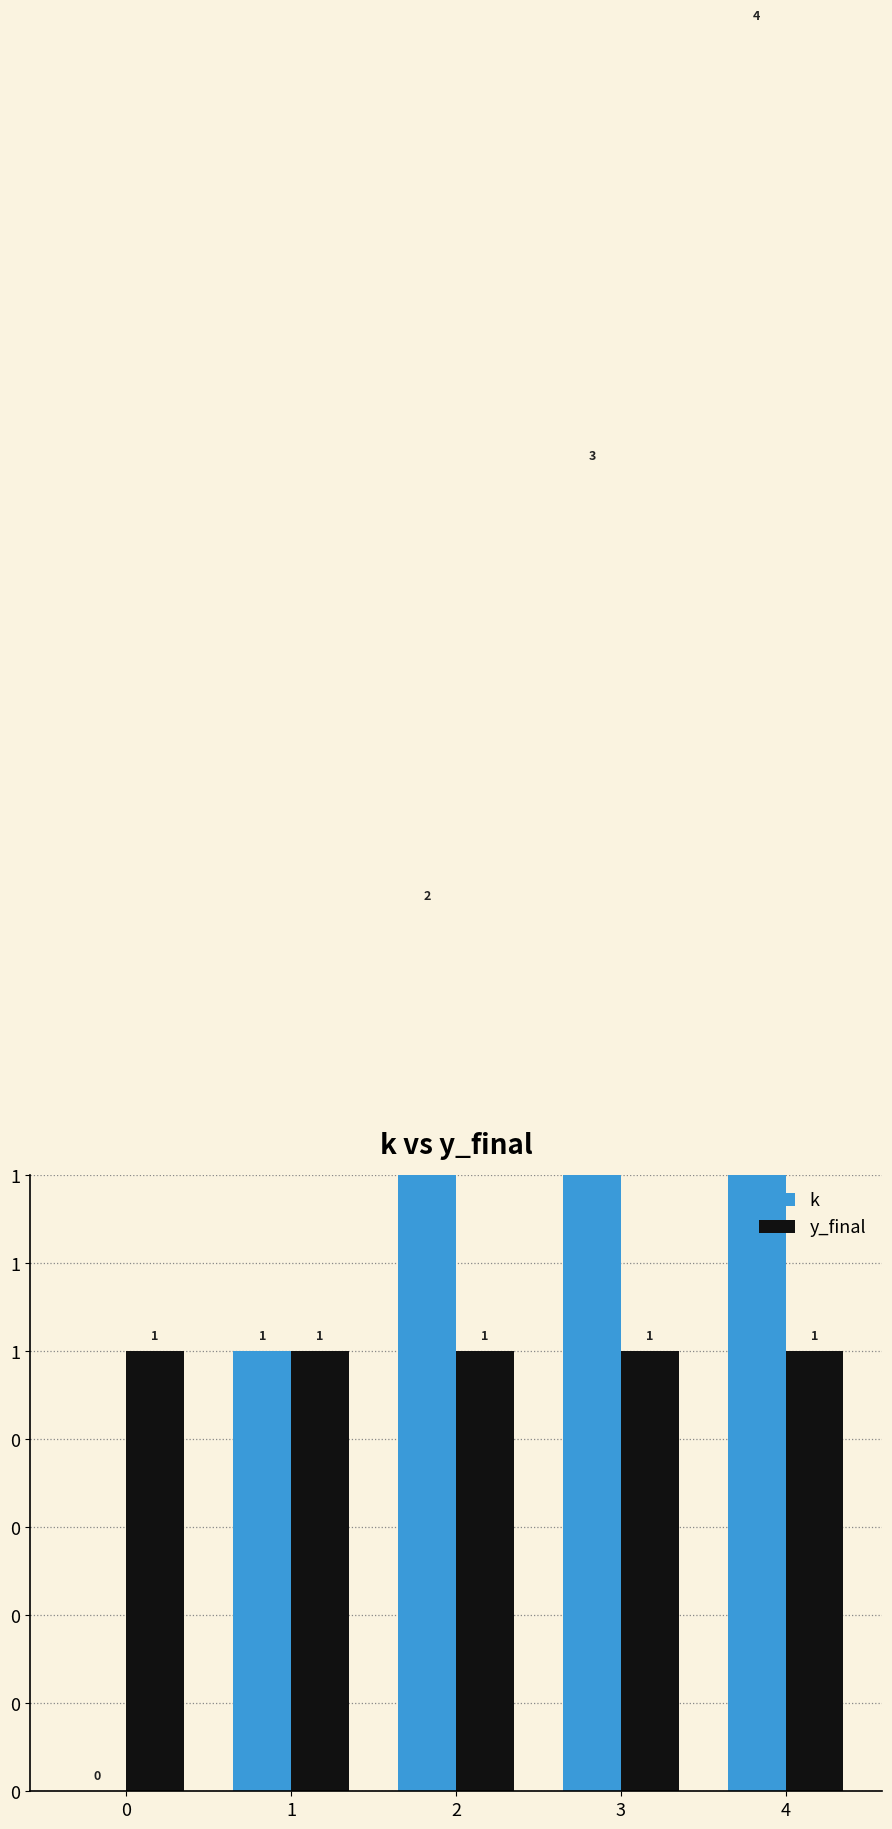

What is the total value across all series at 2?

3